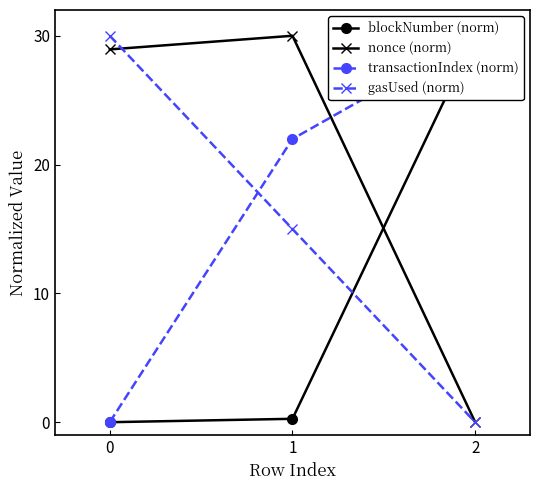

What is the sum of all gasUsed (norm) values?

45.0